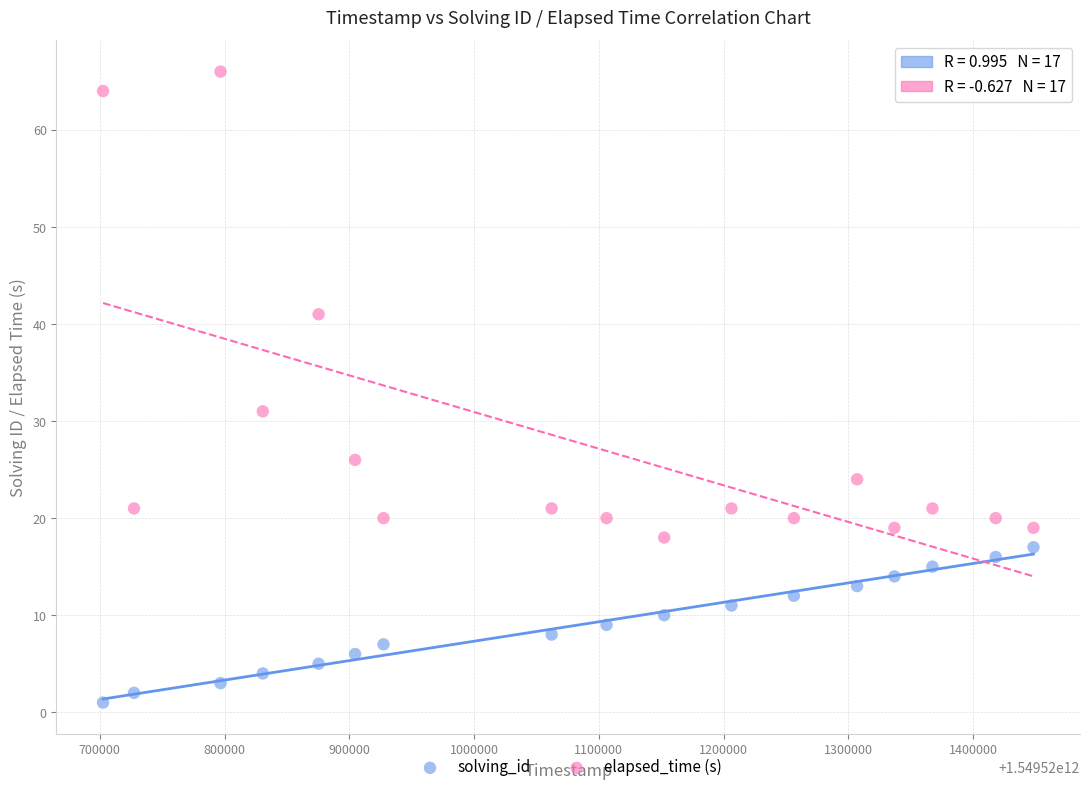

Which series reaches the maximum Y coordinate?

elapsed_time (s)